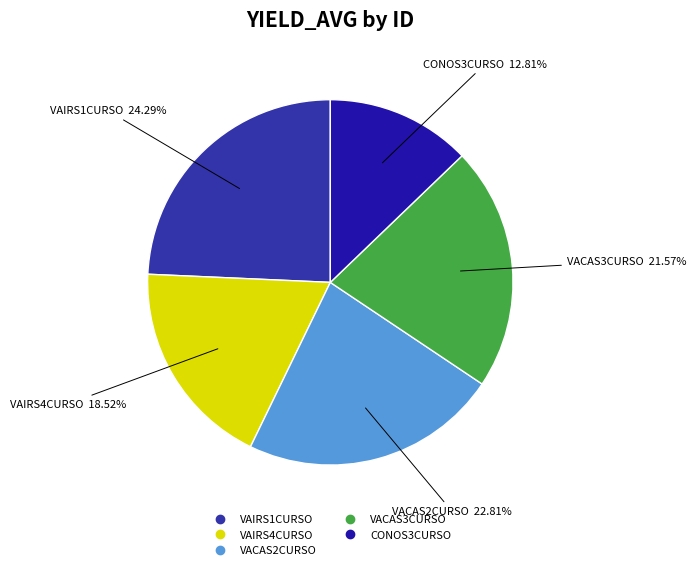

To the nearest percent, what percentage of the pie is VACAS2CURSO?

23%